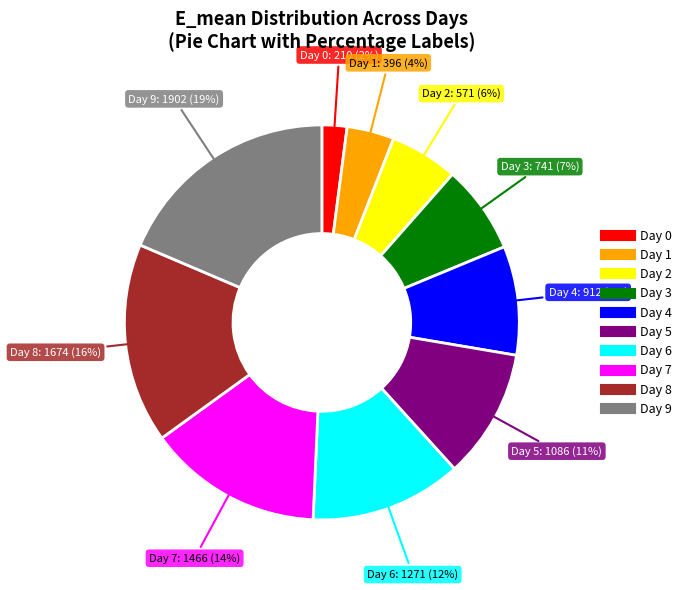

How many segments does this pie chart have?

10